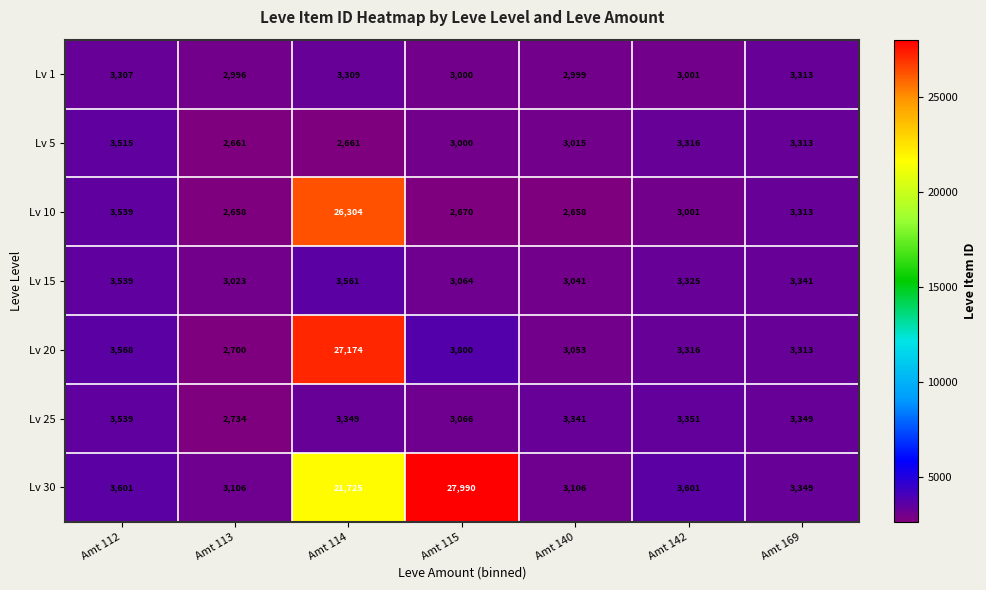

True or false: Lv 30 has a value of 3106 at Amt 140.

True